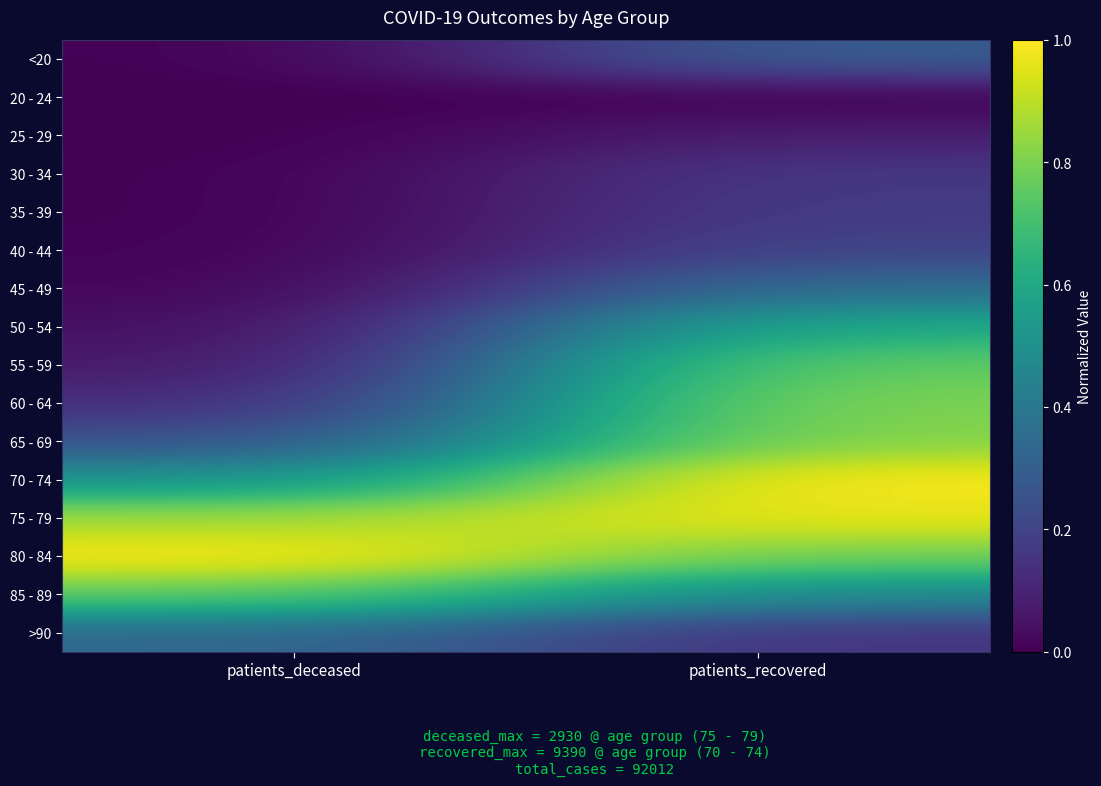

Reading right to left, extract all data points from this chart.

<20: patients_recovered=0.3	patients_deceased=0.0
20 - 24: patients_recovered=0.0	patients_deceased=0.0
25 - 29: patients_recovered=0.1	patients_deceased=0.0
30 - 34: patients_recovered=0.2	patients_deceased=0.0
35 - 39: patients_recovered=0.2	patients_deceased=0.0
40 - 44: patients_recovered=0.2	patients_deceased=0.0
45 - 49: patients_recovered=0.4	patients_deceased=0.0
50 - 54: patients_recovered=0.6	patients_deceased=0.0
55 - 59: patients_recovered=0.8	patients_deceased=0.1
60 - 64: patients_recovered=0.8	patients_deceased=0.1
65 - 69: patients_recovered=0.8	patients_deceased=0.2
70 - 74: patients_recovered=1.0	patients_deceased=0.5
75 - 79: patients_recovered=1.0	patients_deceased=0.9
80 - 84: patients_recovered=0.8	patients_deceased=1.0
85 - 89: patients_recovered=0.5	patients_deceased=0.8
>90: patients_recovered=0.1	patients_deceased=0.3